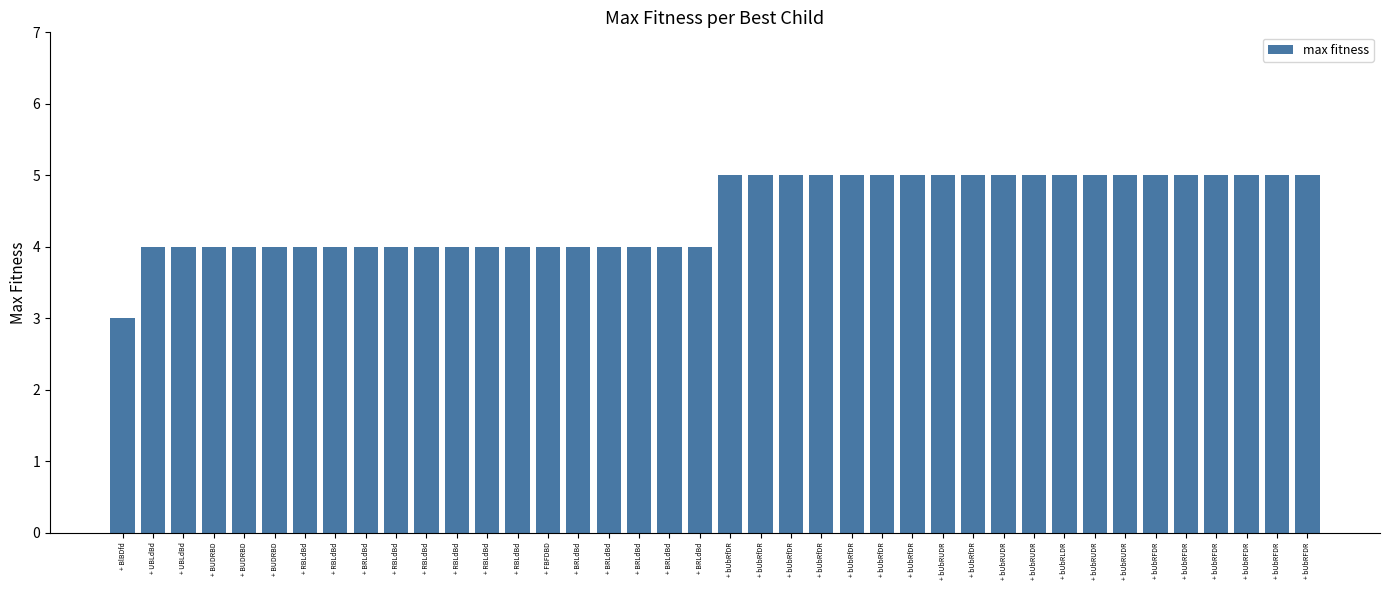

Does the chart contain stacked bars?

No